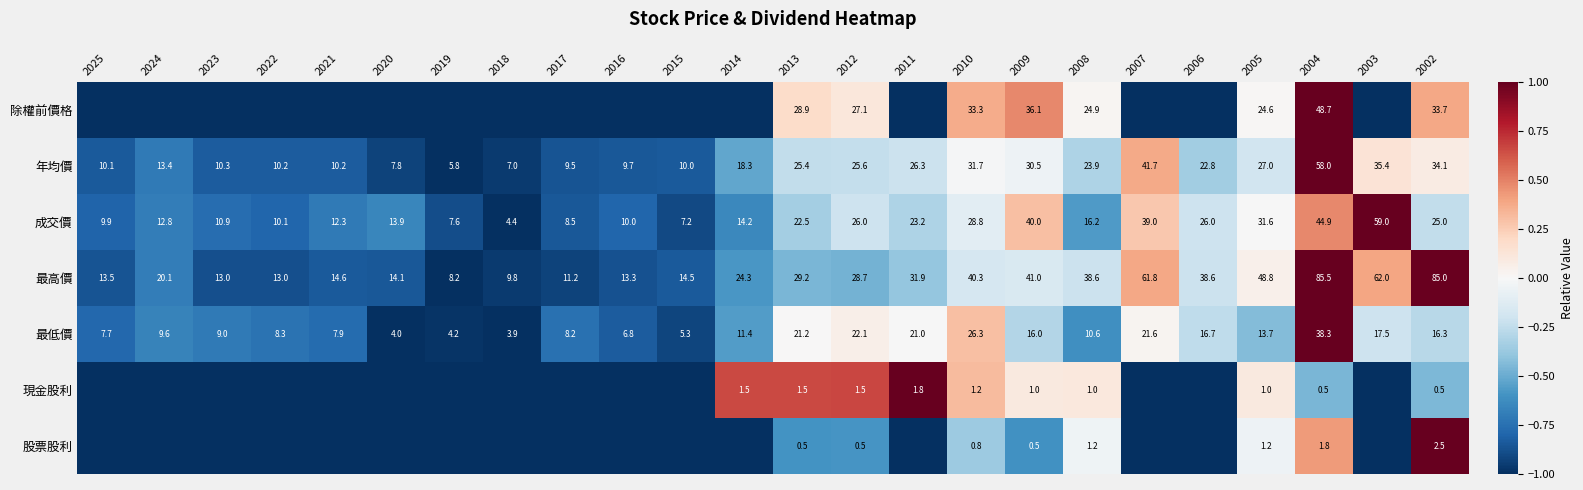

Which category has the lowest value in the 成交價 series?

2018